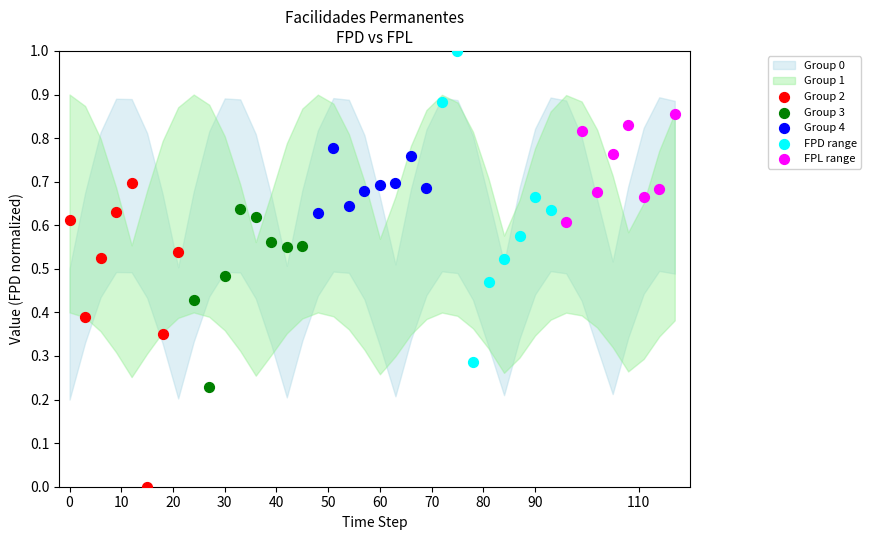

Which series reaches the minimum Y coordinate?

Group 0